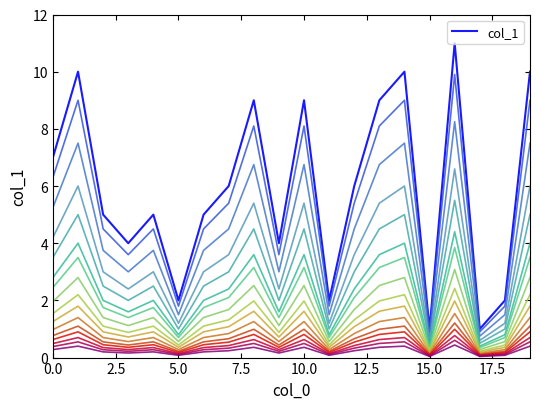

Does the chart have visible grid lines?

No